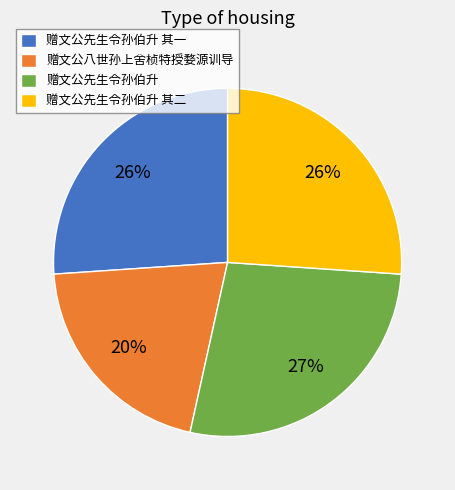

Does 赠文公八世孙上舍桢特授婺源训导 account for over 50% of the chart?

No